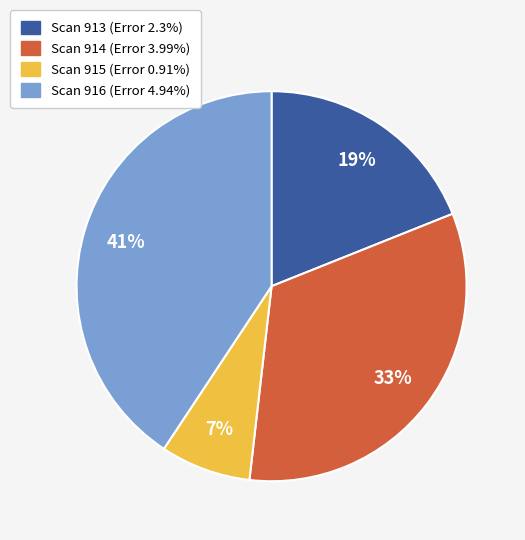

Is there a majority slice in this chart?

No